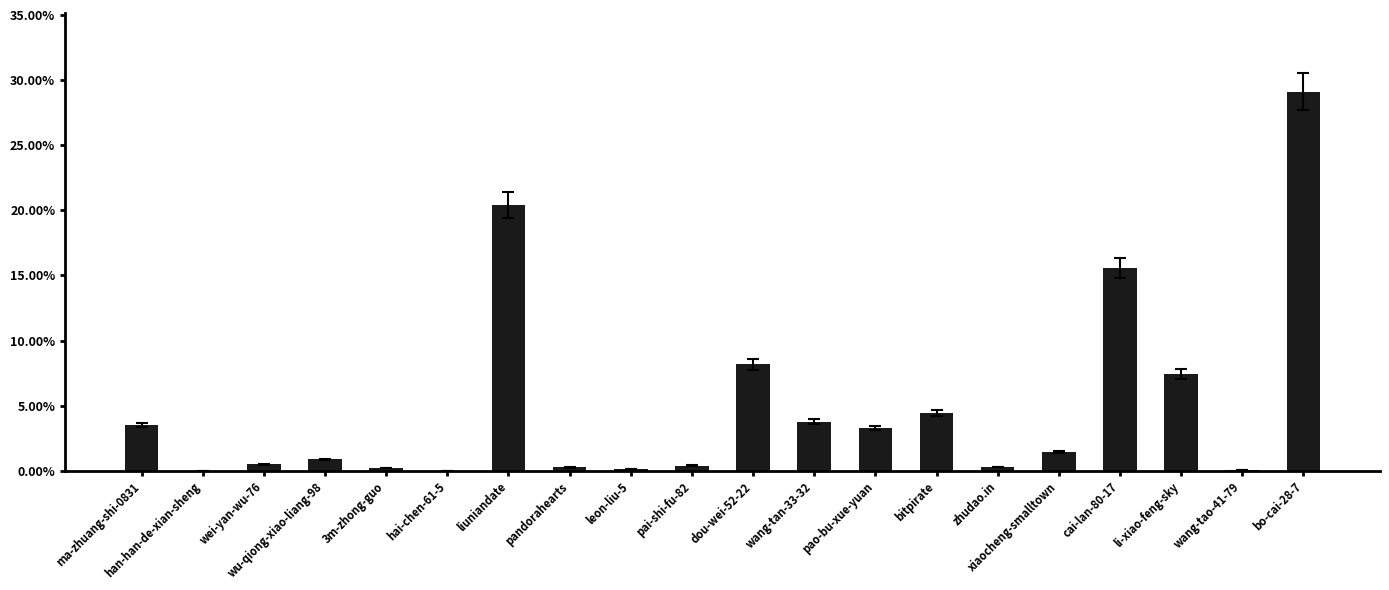

Are the bars horizontal?

No